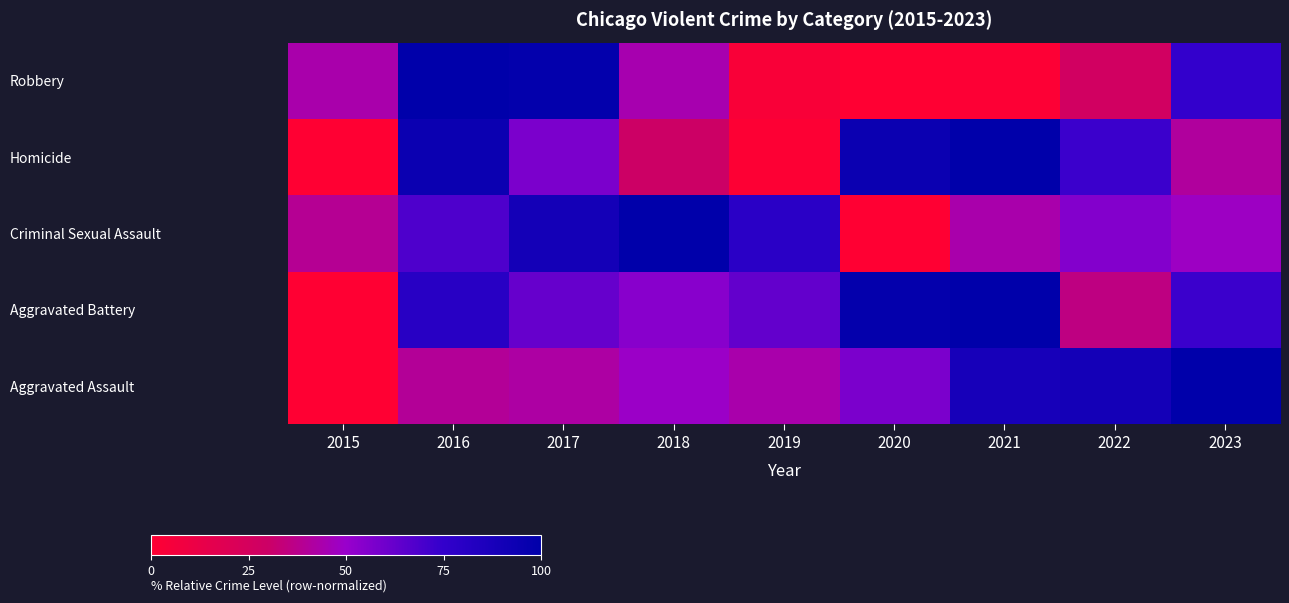

How many values are above zero?

8